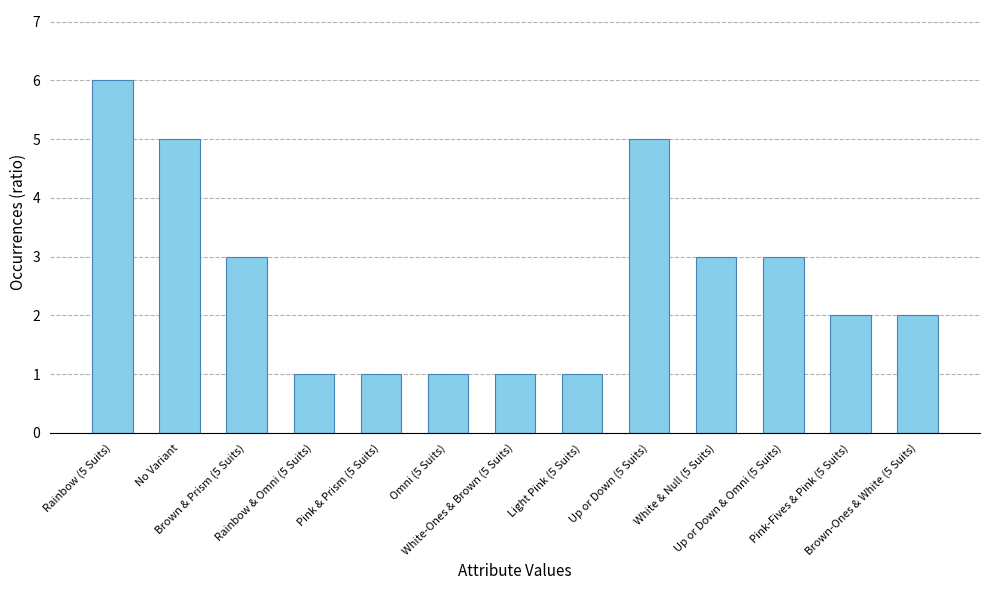

What is the value of the 7th bar from the left?

1